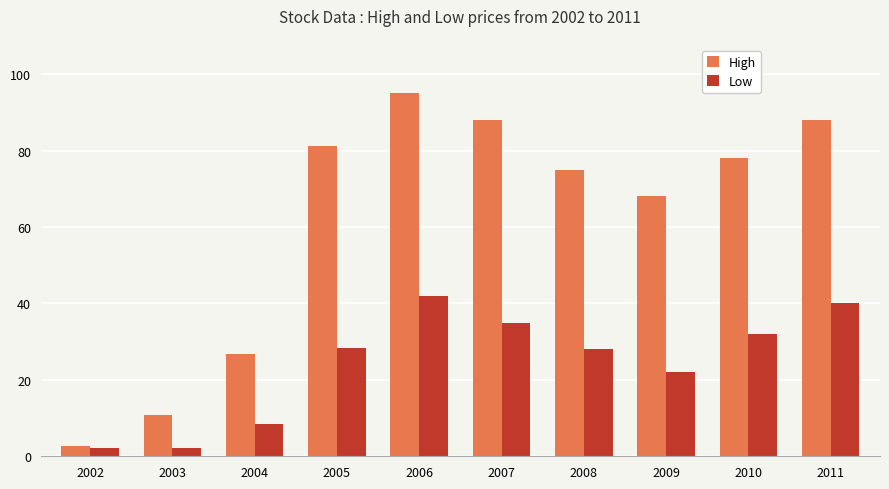

What is the minimum value for Low?

2.3